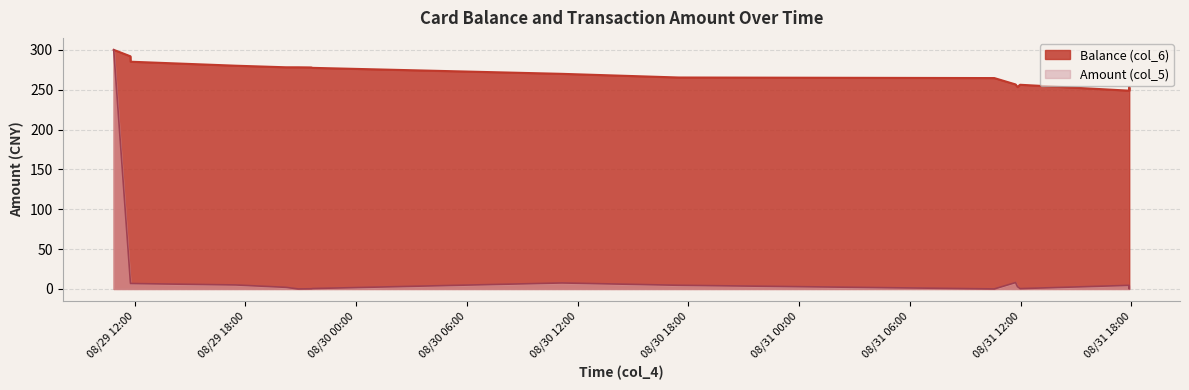

The value of Balance (col_6) at 2014/08/29 21:38:22 is 277.4. True or false?

True